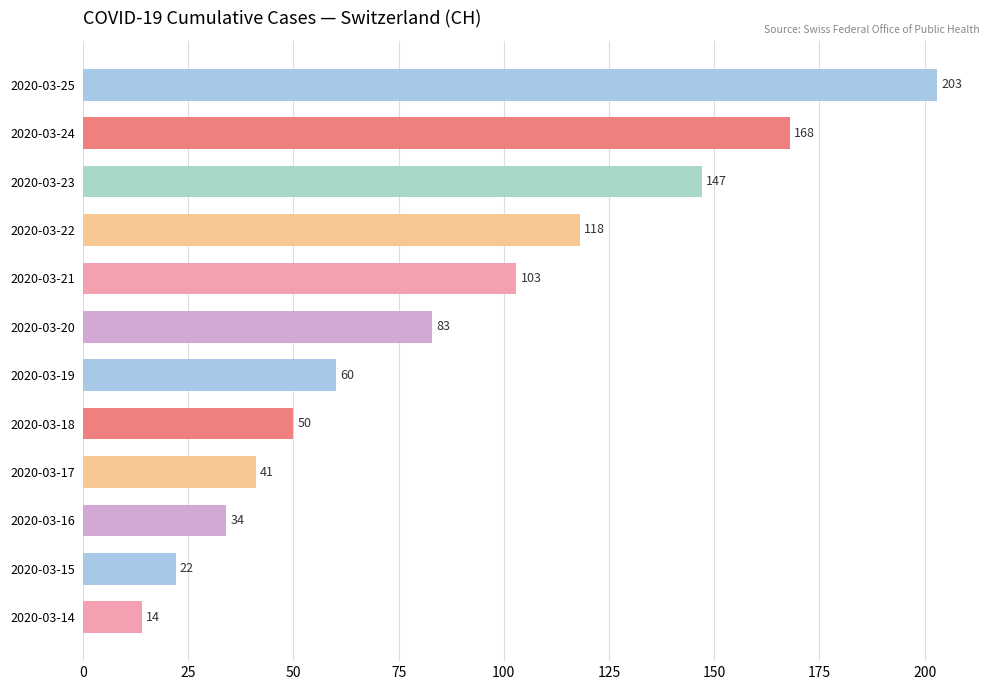

What is the change in value from 2020-03-17 to 2020-03-25?

+162